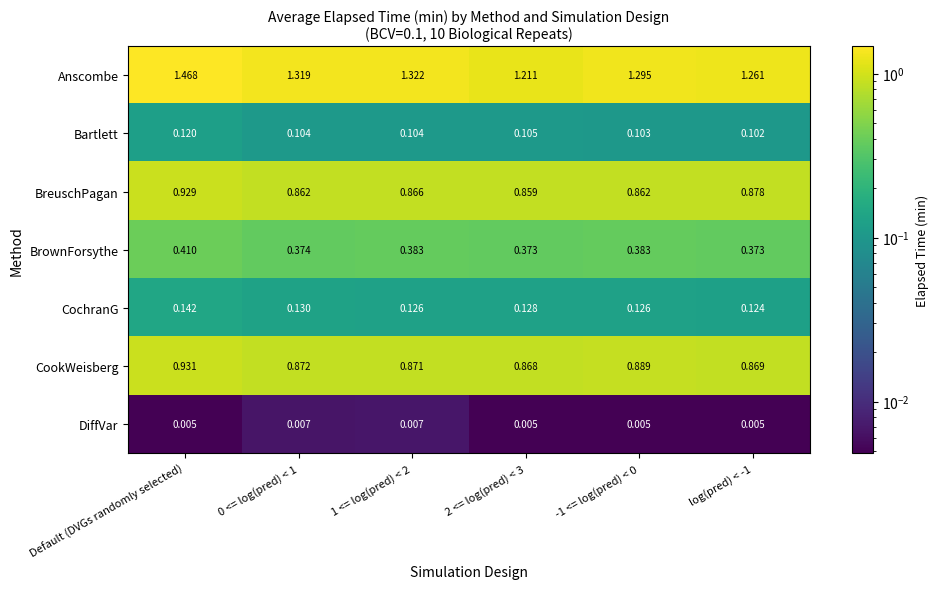

At 0 <= log(pred) < 1, list the series in order from smallest to largest.

DiffVar, Bartlett, CochranG, BrownForsythe, BreuschPagan, CookWeisberg, Anscombe